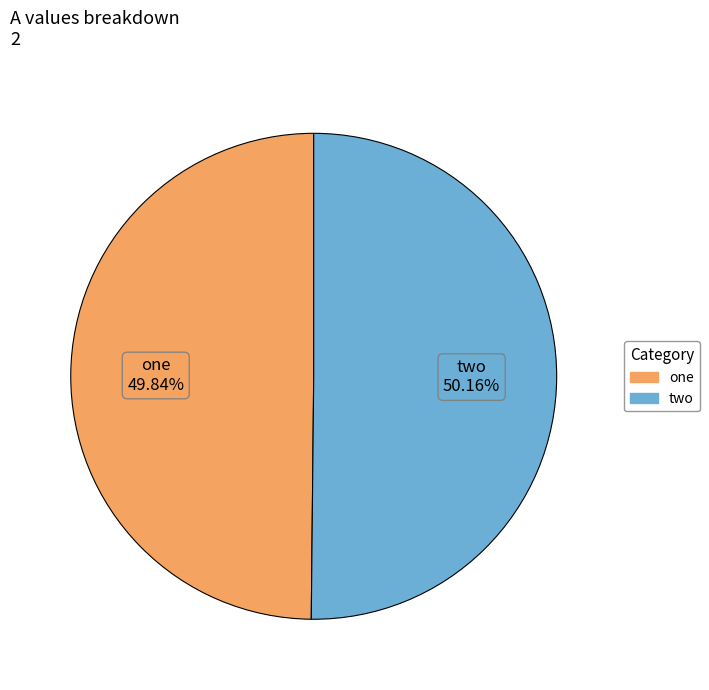

Count the number of slices in the pie.

2